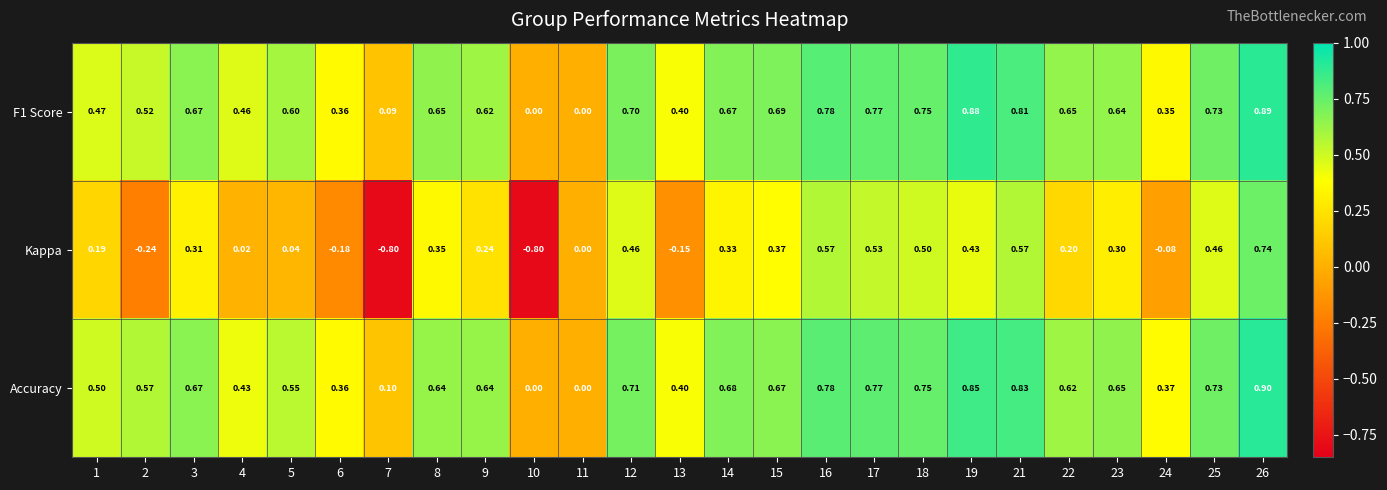

Is the value of F1 Score at 3 greater than the value of Kappa at 19?

Yes